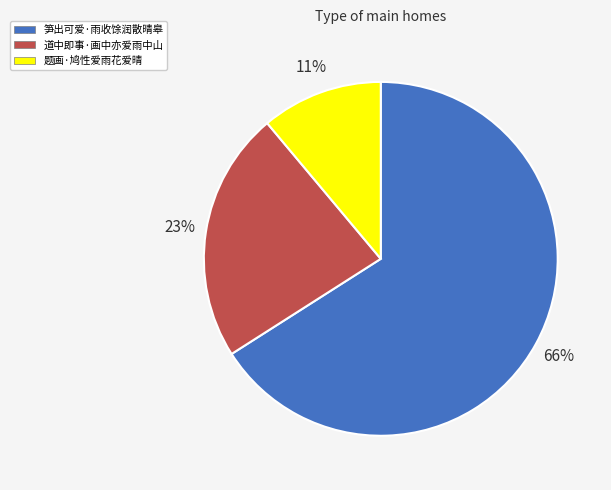

Do 道中即事·画中亦爱雨中山 and 笋出可爱·雨收馀润散晴皋 together represent more than half of the pie?

Yes